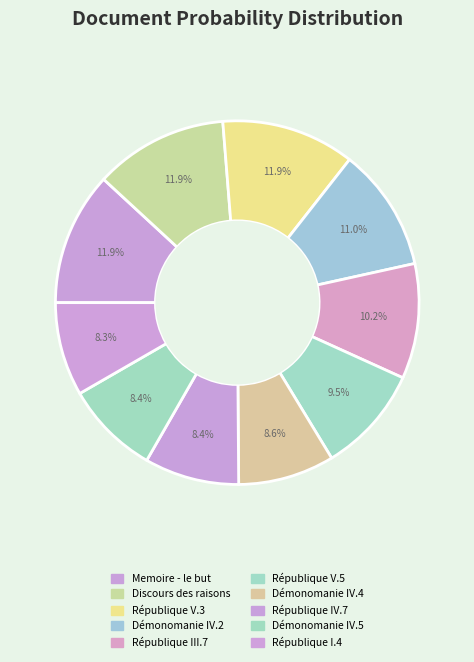

To the nearest percent, what is the difference between the largest and smallest slice percentages?

4%